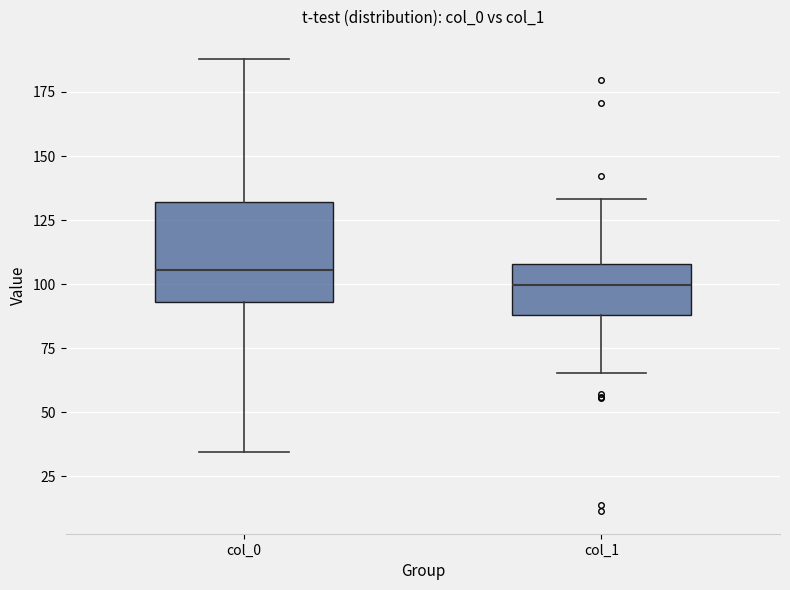

Reading left to right, read every box against the y-axis: the position of its median line, the range the box covers, and the ends of its whiskers. The values are not printed on the chart, so give them approximately, as read against the axis.

col_0: median 105, box 95 to 130, whiskers 35 to 190
col_1: median 100, box 90 to 110, whiskers 65 to 135